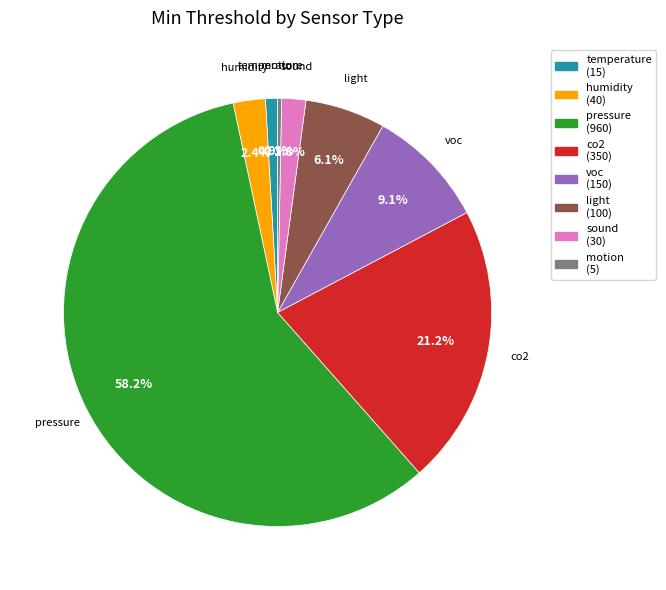

What portion of the pie excludes pressure?

41.8%